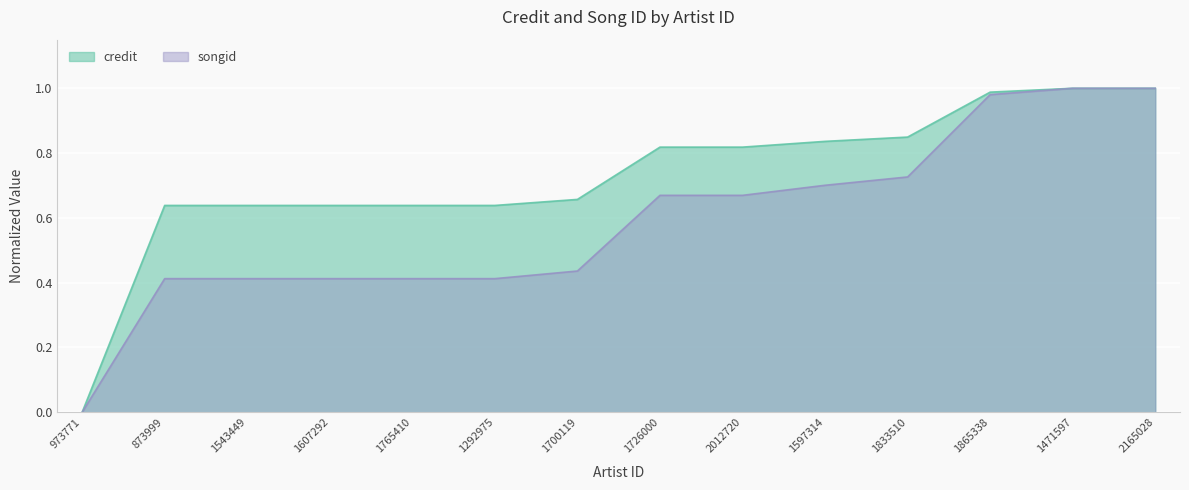

What is the average value of the songid series?

0.6